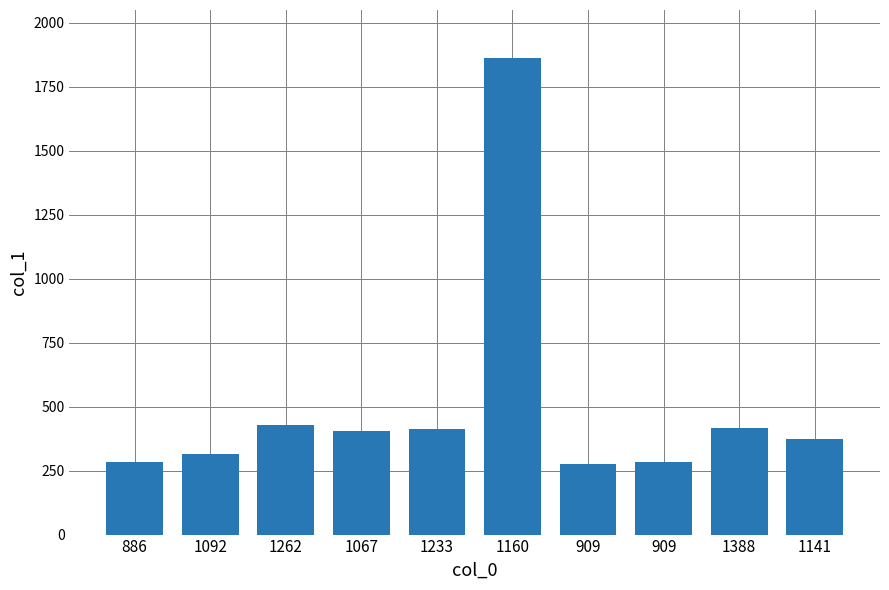

What is the ratio of the value at 1160 to the value at 909?

6.6